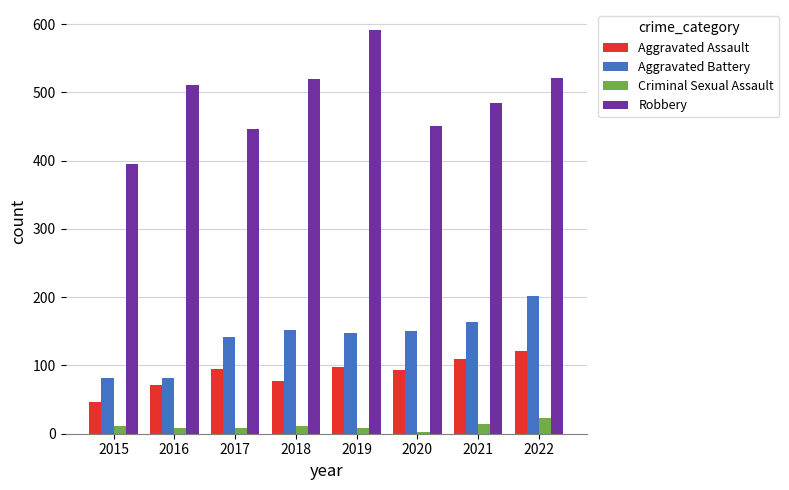

How many values in the Criminal Sexual Assault series are below 11?

4